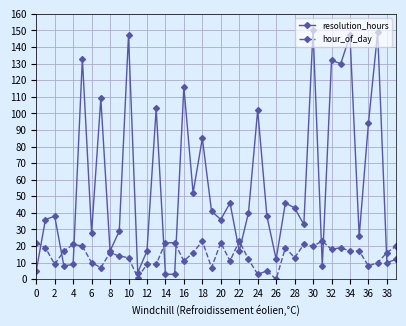

Rank the series by their average value, from lowest to highest.

hour_of_day, resolution_hours